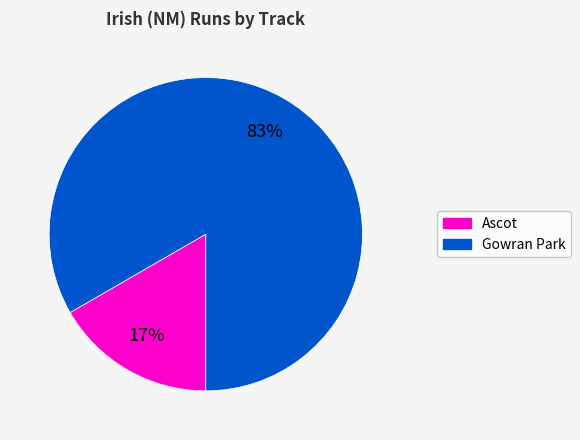

Count the number of slices in the pie.

2